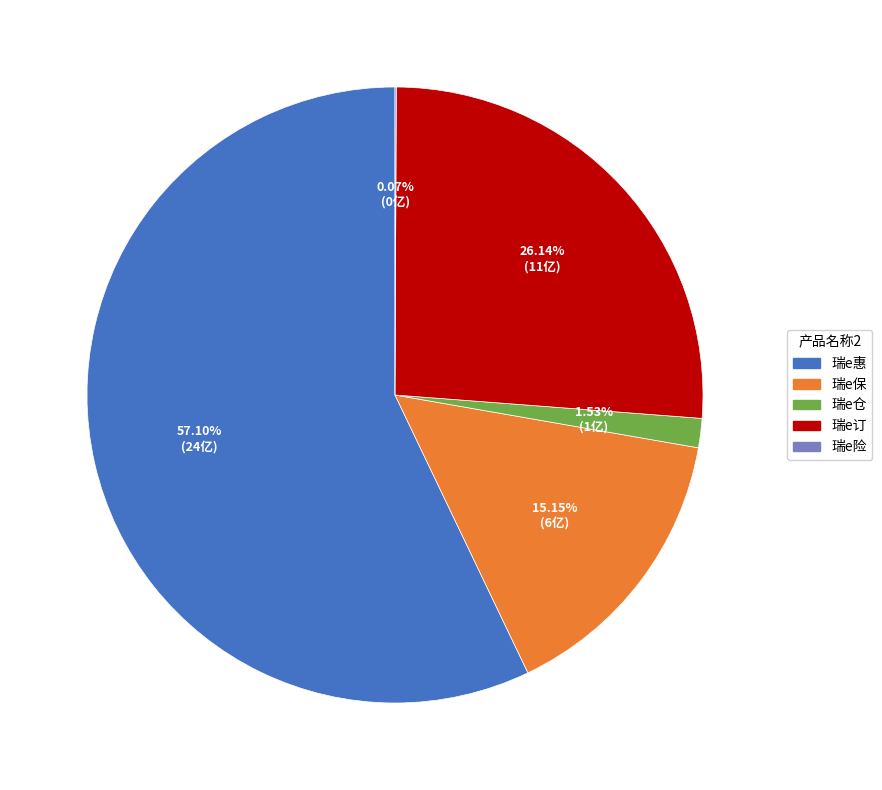

What is the largest slice in the pie chart?

瑞e惠